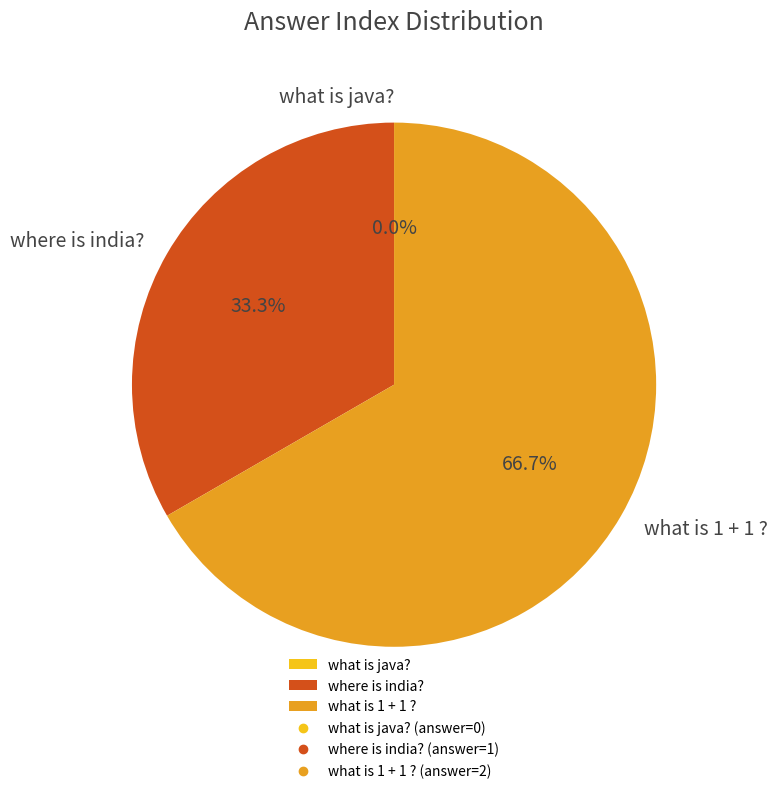

Do what is 1 + 1 ? and where is india? together represent more than half of the pie?

Yes